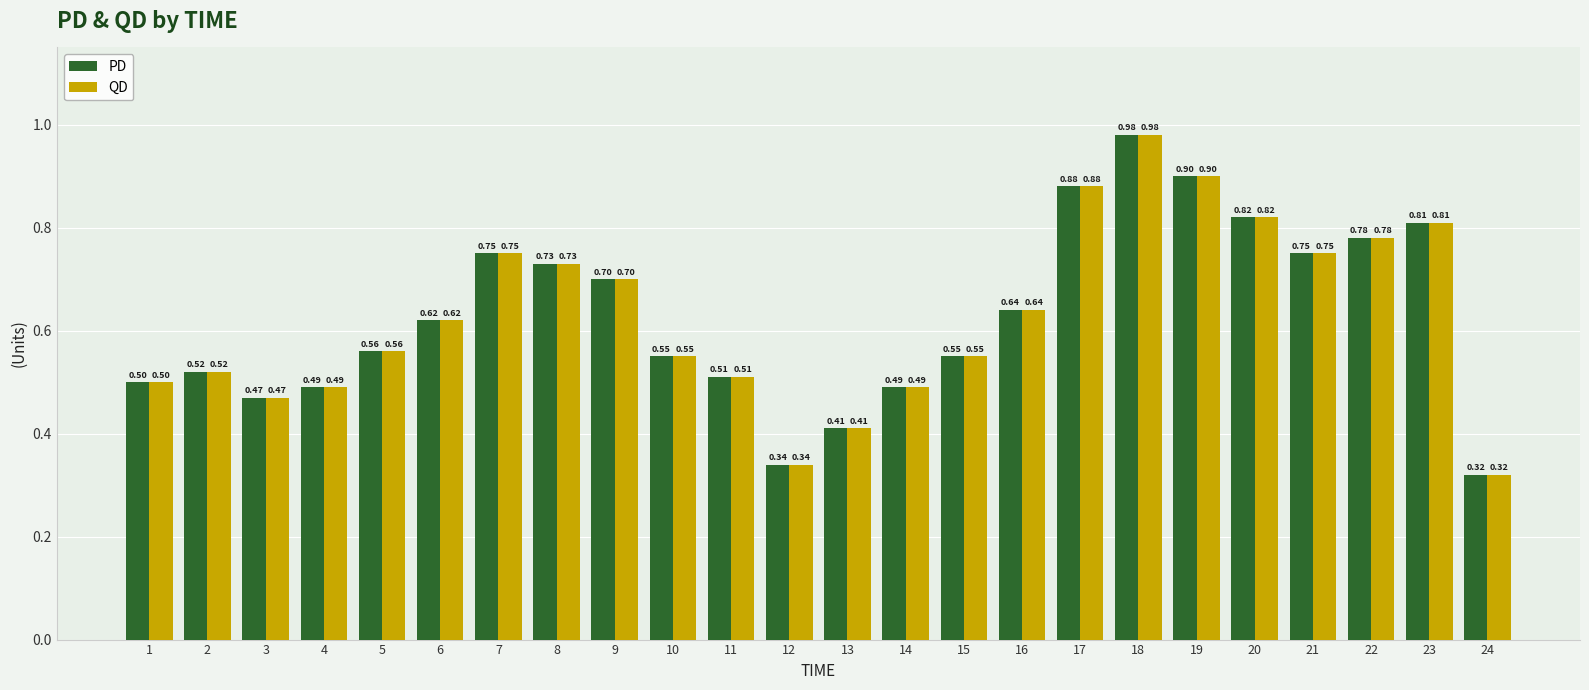

Where is QD nearest to the value 0?

24